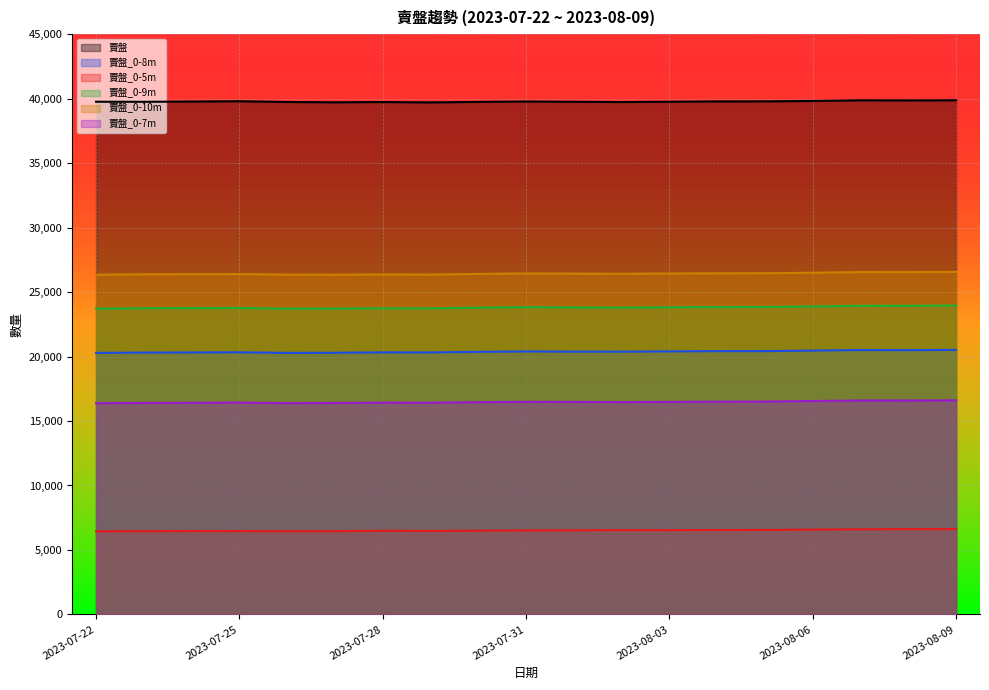

What is the sum of the 賣盤_0-7m values at 2023-08-06 and 2023-07-31?

33039